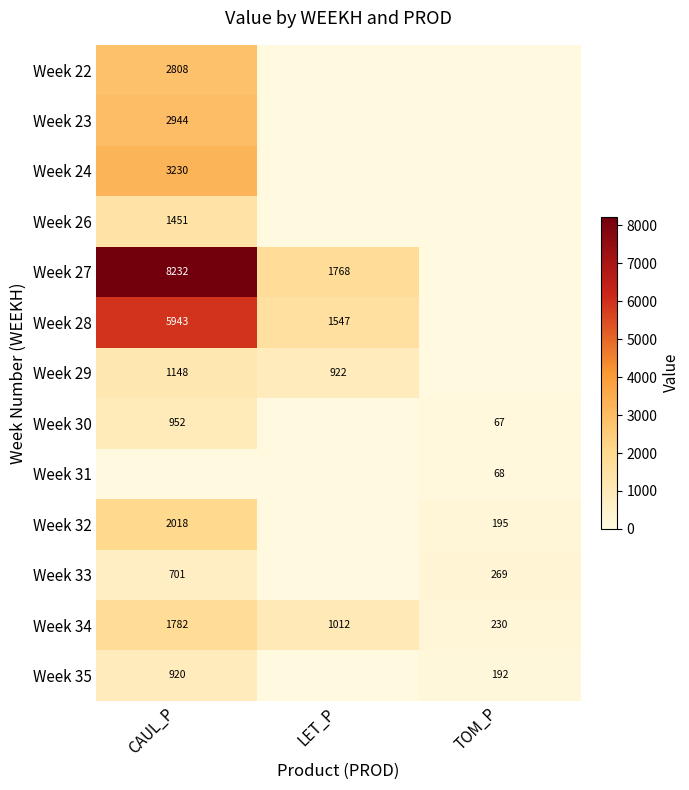

The value of Week 33 at TOM_P is 269. True or false?

True